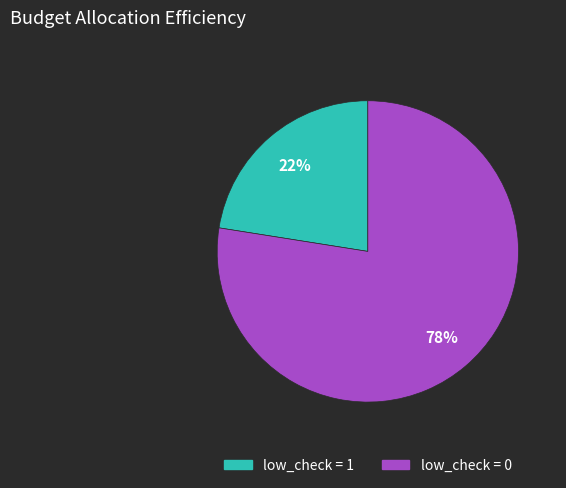

To the nearest percent, what is the average slice percentage?

50%